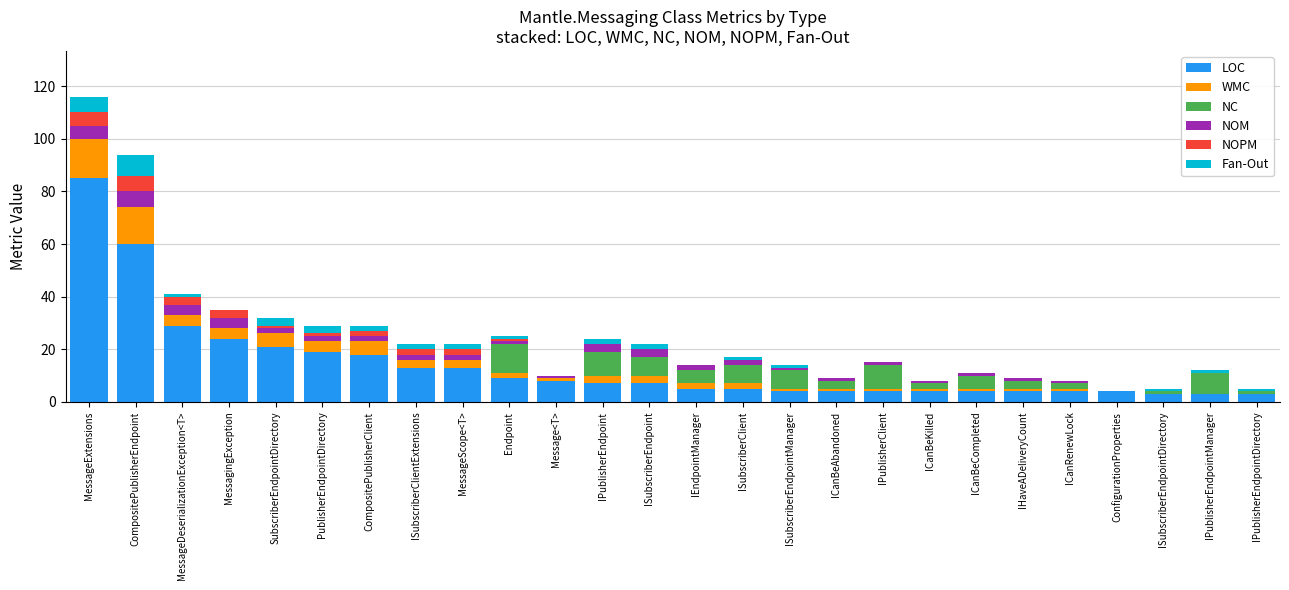

At which category is the sum across all series the highest?

MessageExtensions